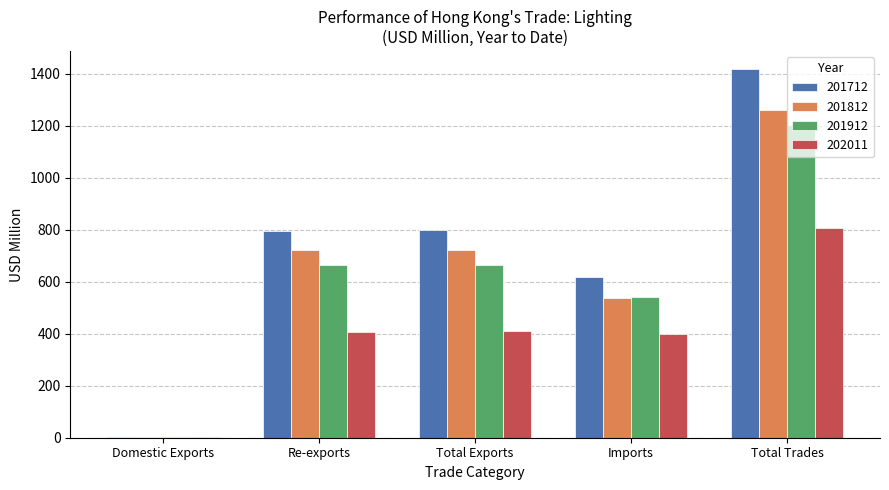

True or false: 202011 has a value of 654.6 at Imports.

False